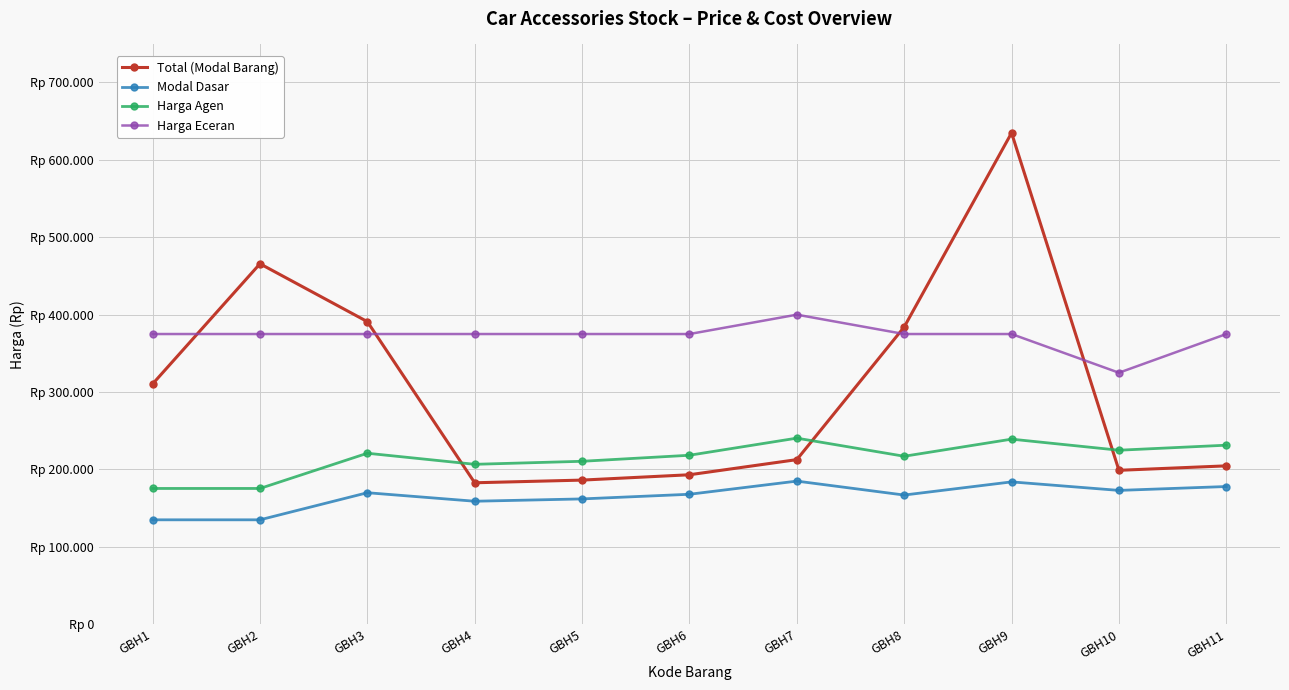

Between GBH7 and GBH6, which is larger?

GBH7